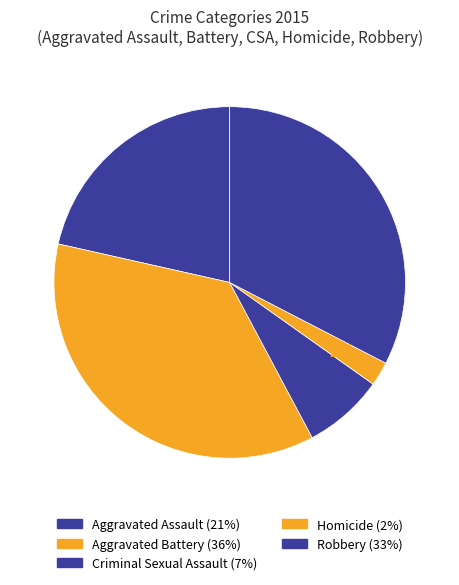

Does Criminal Sexual Assault represent more than half of the total?

No